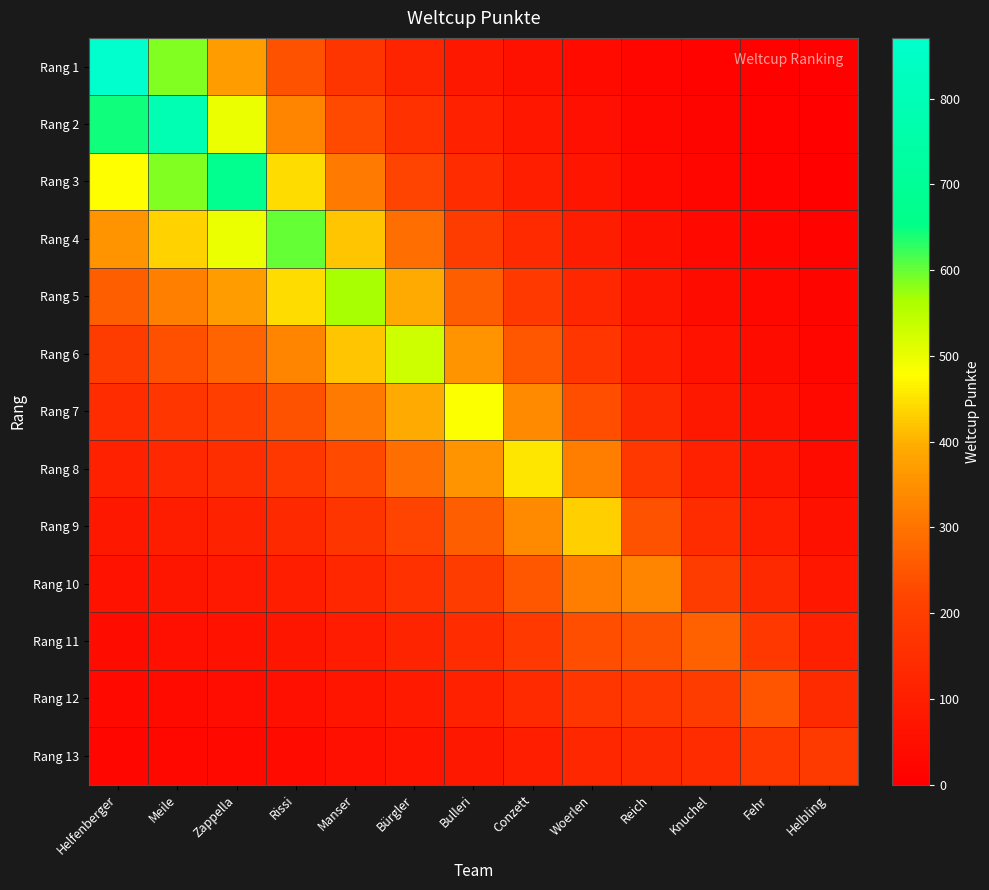

What is the minimum value shown in the chart?

5.2